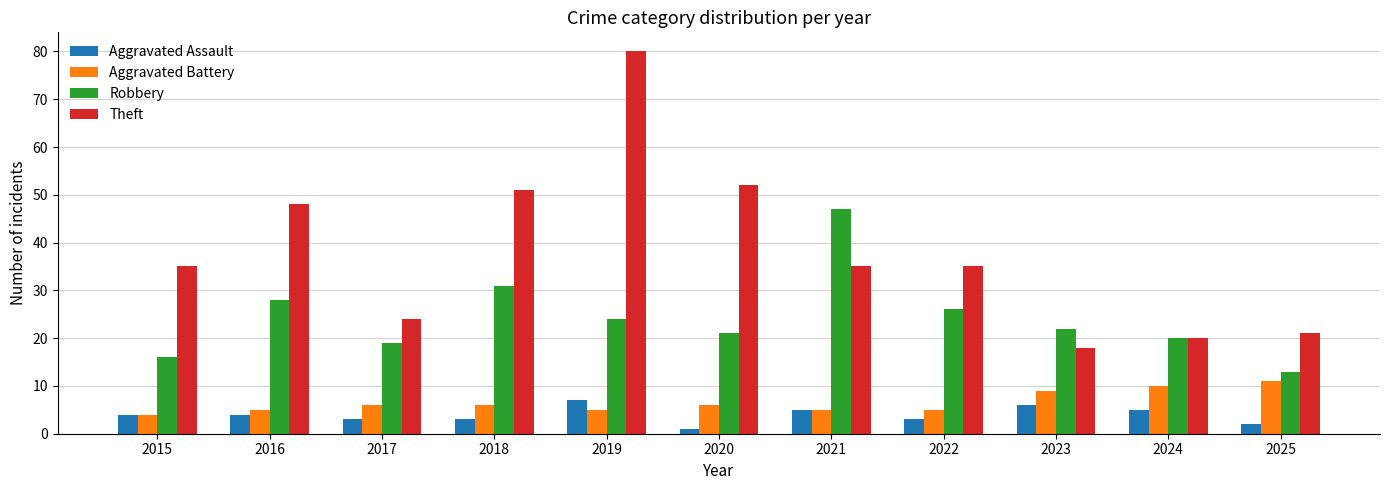

How many bars are there in total?

44